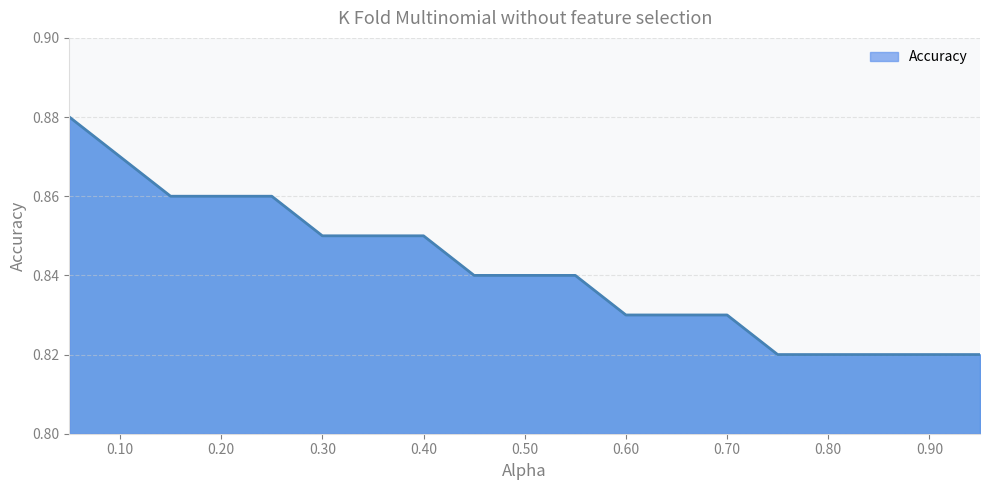

What is the value of the 14th point from the left?

0.8